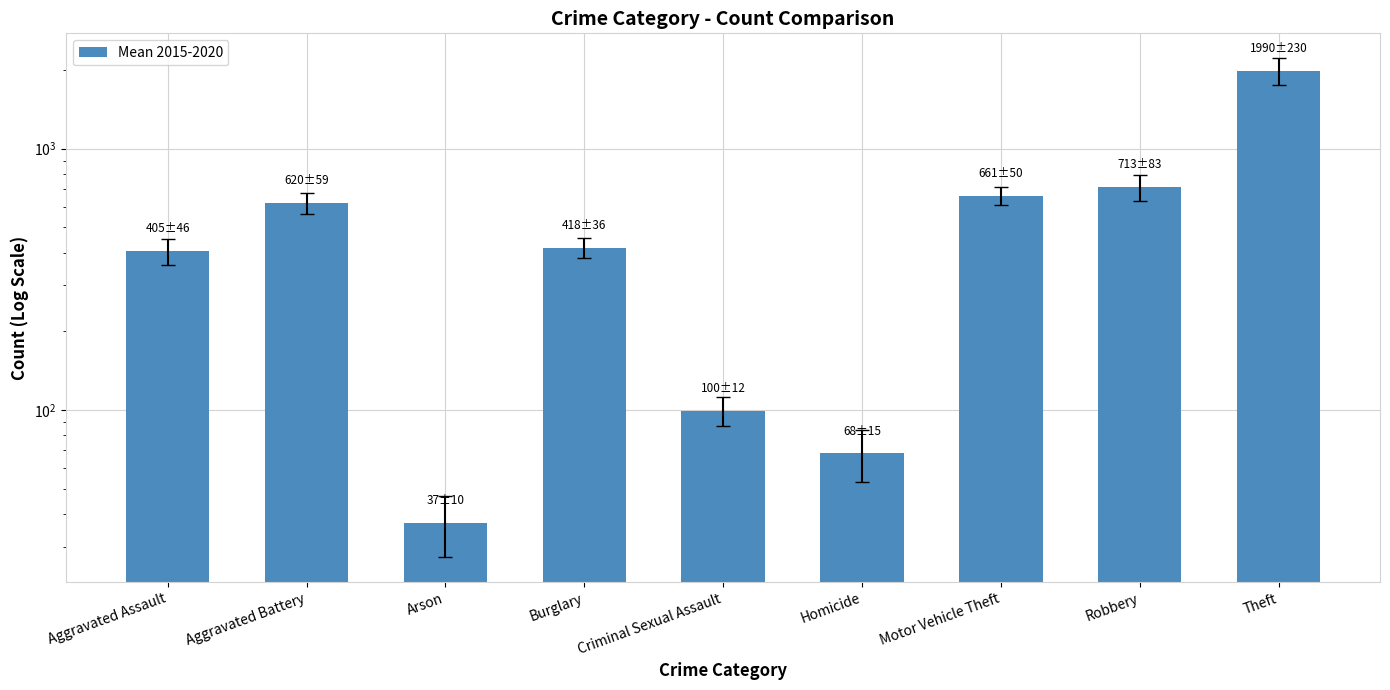

Count the number of data series in this chart.

1